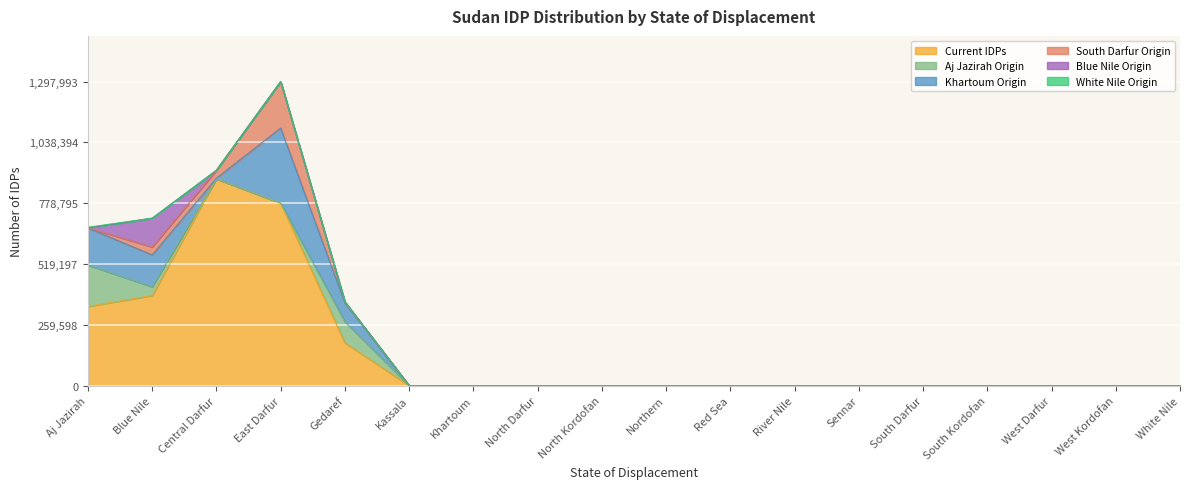

Which series has the widest spread of values?

Current IDPs